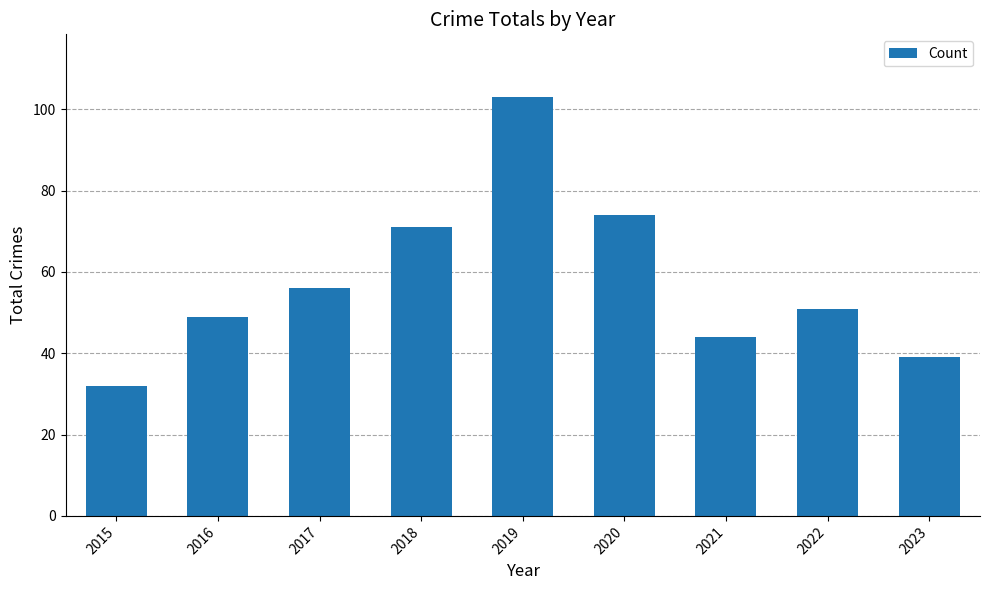

The value at 2016 is 49. True or false?

True